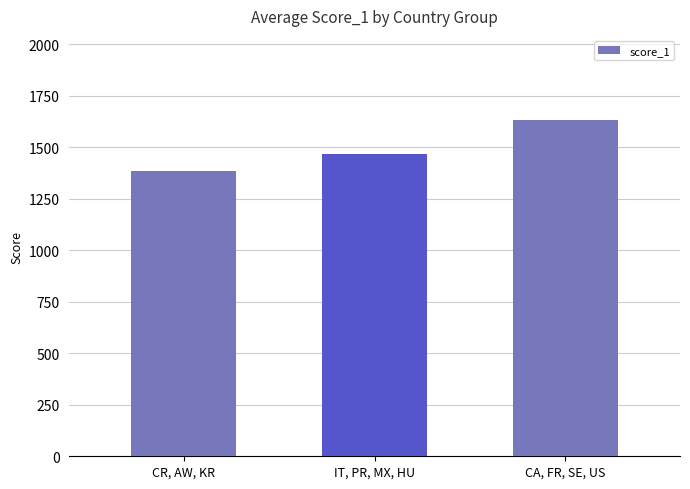

The value at CR, AW, KR is 1384.2. True or false?

True